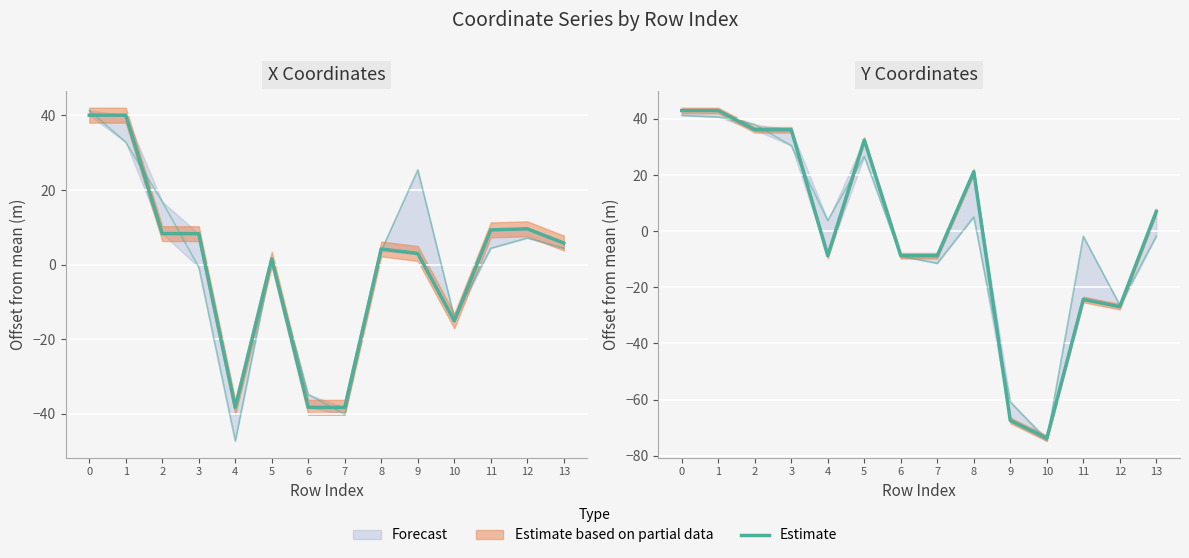

Rank the categories by value from highest to lowest.

0, 1, 2, 3, 5, 8, 13, 4, 6, 7, 11, 12, 9, 10